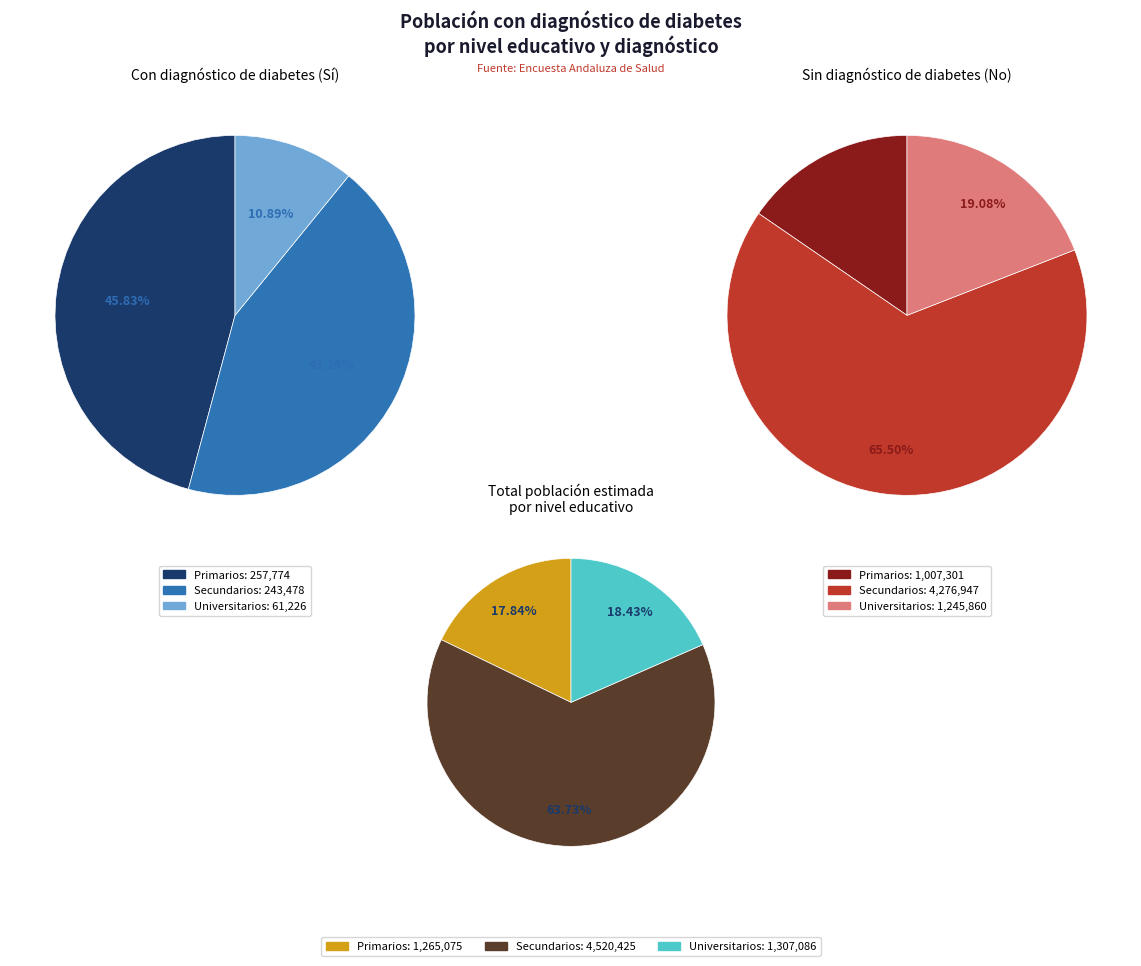

The Universitarios slice represents 27% of the pie. True or false?

False